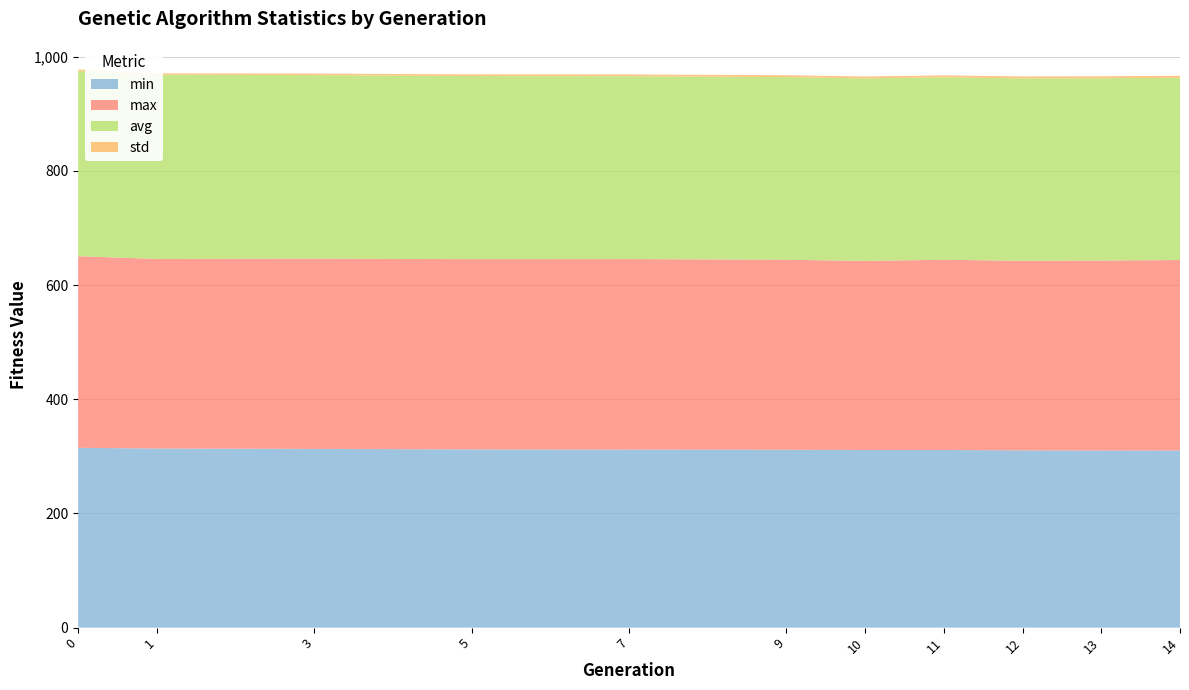

Reading right to left, list all the values displayed in this chart.

min: 14=310.2	13=310.3	12=310.5	11=311.2	10=311.2	9=311.6	7=311.8	5=312.2	3=313.1	1=313.7	0=314.9
max: 14=333.7	13=332.8	12=332.1	11=333.2	10=331.2	9=332.8	7=333.8	5=333.3	3=333.3	1=332.1	0=335.7
avg: 14=319.3	13=319.4	12=319.5	11=319.6	10=319.8	9=320.0	7=320.3	5=320.8	3=321.5	1=322.8	0=324.4
std: 14=3.5	13=3.4	12=3.4	11=3.4	10=3.3	9=3.3	7=3.1	5=2.9	3=2.7	1=2.4	0=2.6